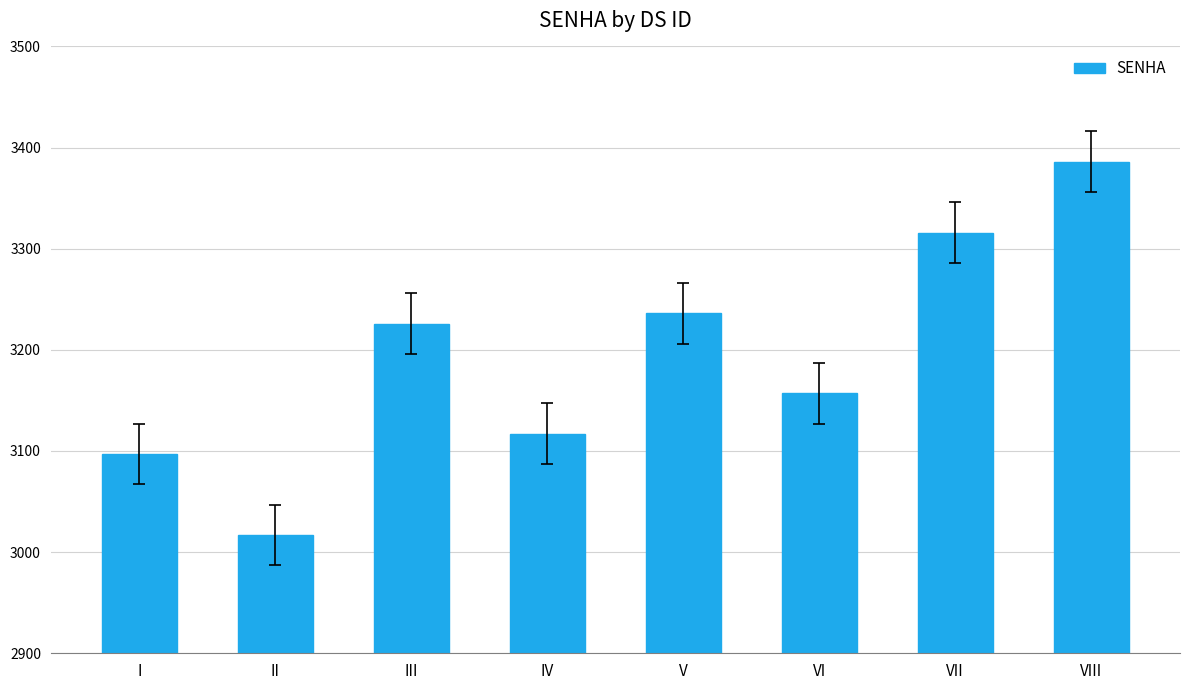

What is the value of the 2nd bar from the left?

3017